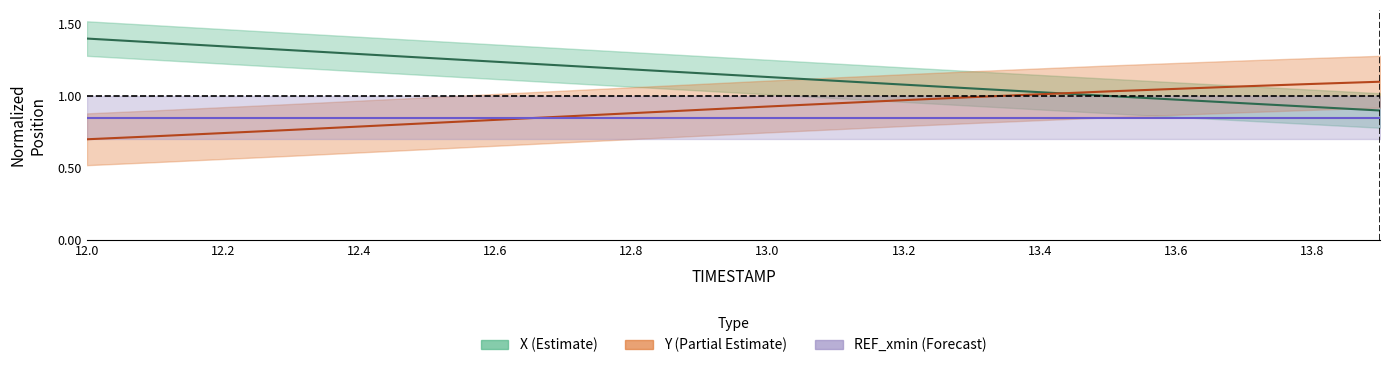

What is the difference between the maximum and minimum values in the Y series?

0.4